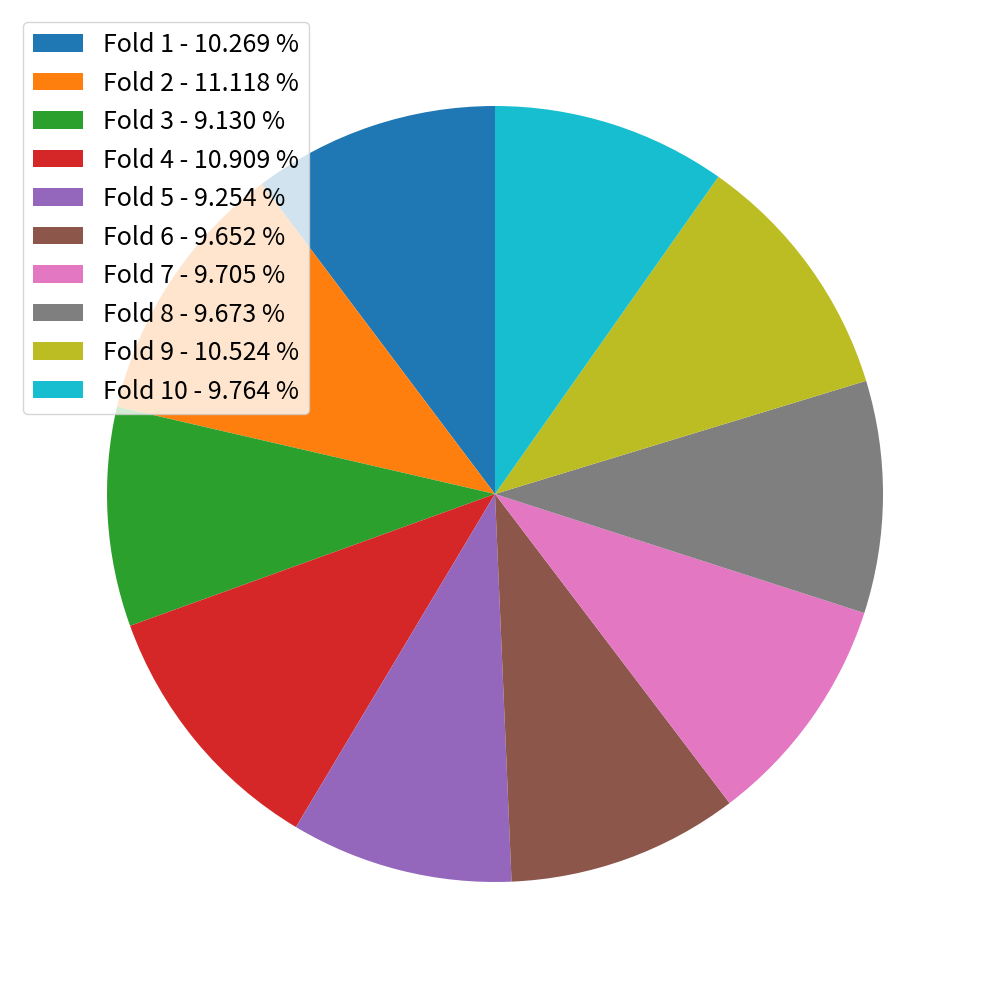

How many segments does this pie chart have?

10